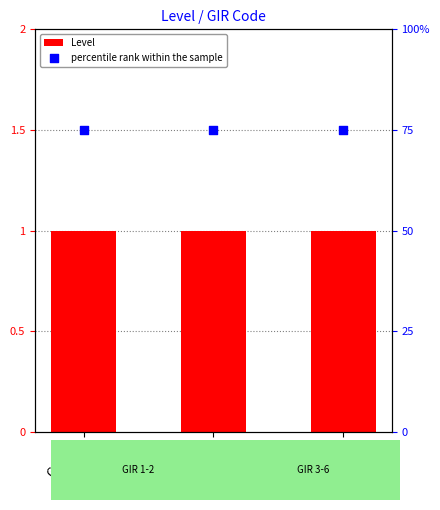

Is the value of Level at GIR 1-2 greater than the value of percentile rank within the sample at GIR 5-6?

No